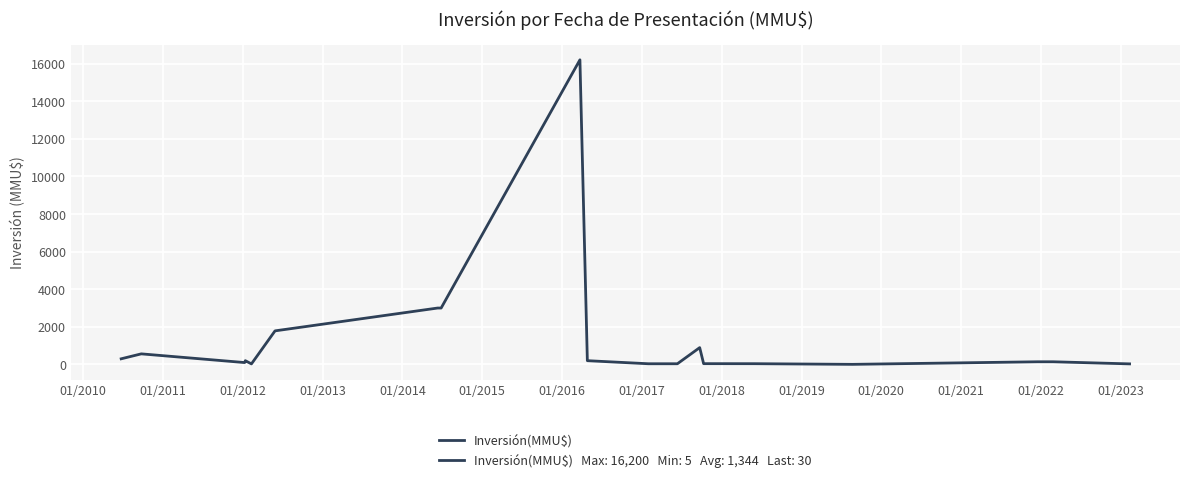

Is this an area chart (filled region under the line)?

No